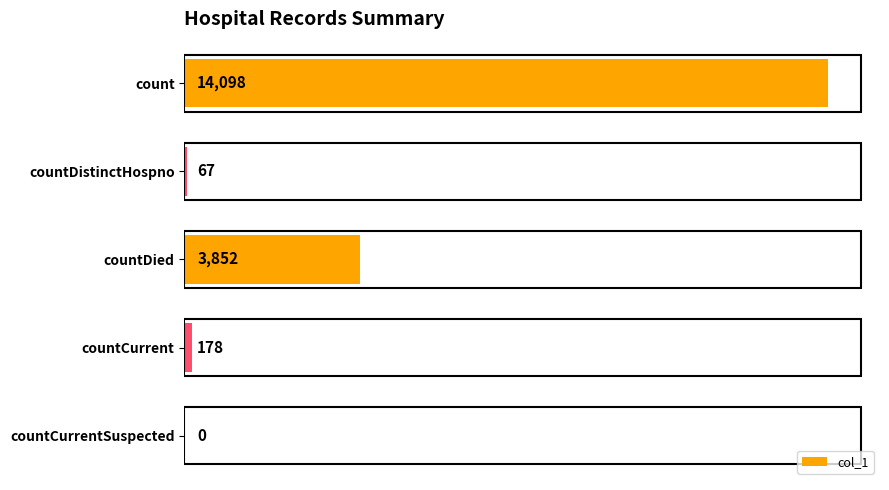

Are the bars horizontal?

Yes